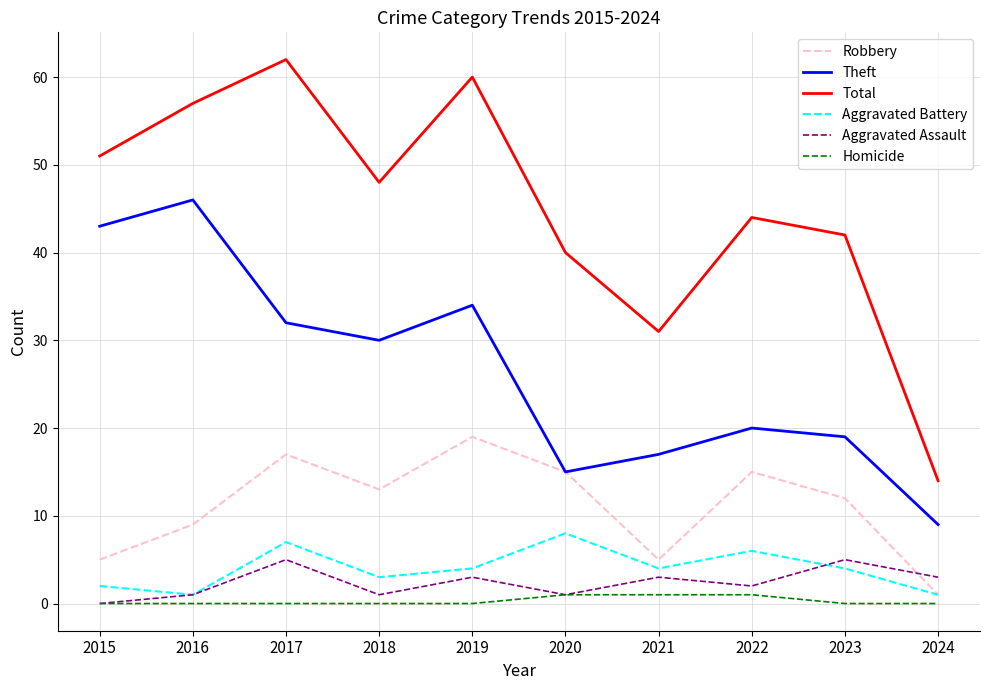

What is the difference between the highest and lowest values at 2016?

57